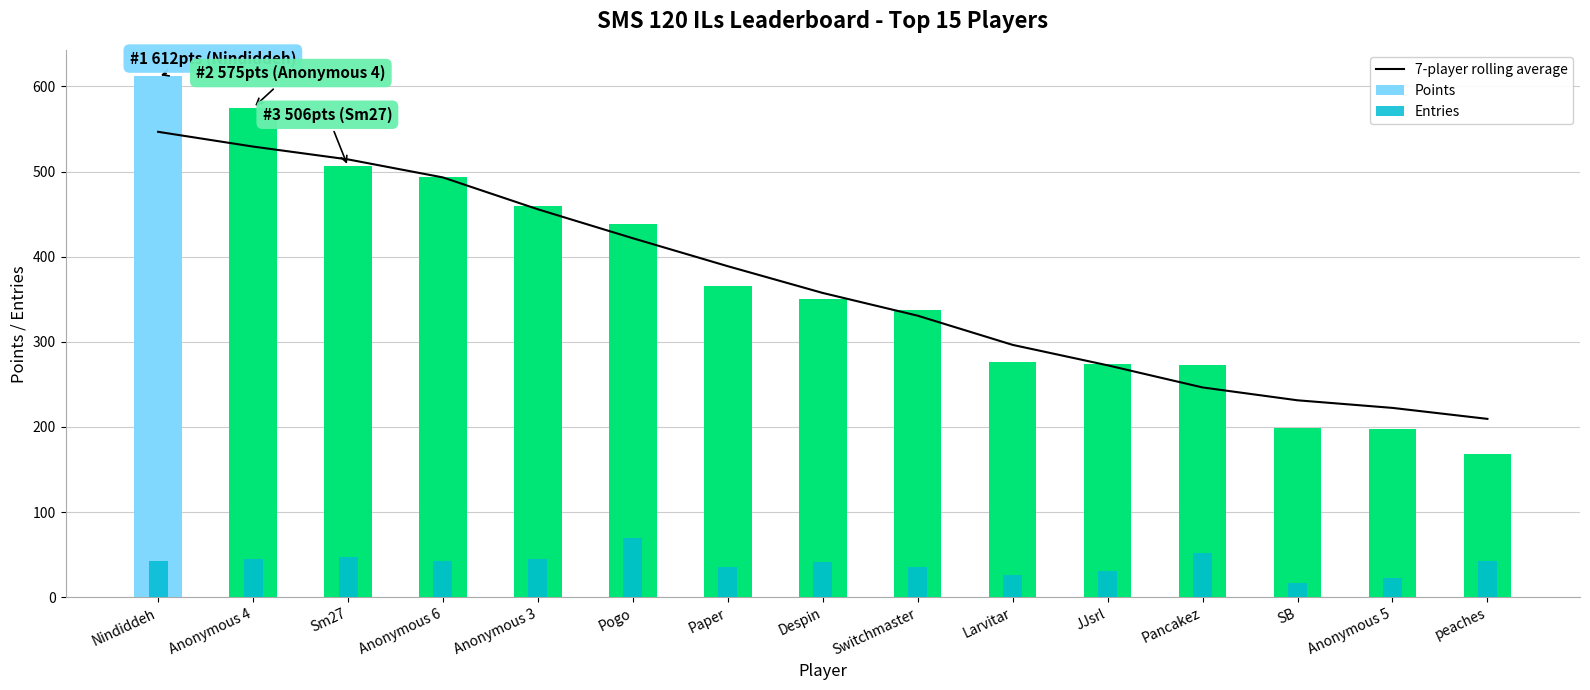

The Entries series shows 42.0 at peaches. True or false?

True